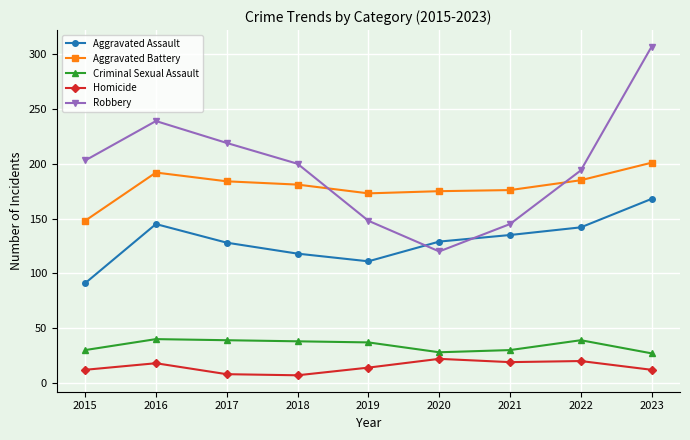

Rank the series by their maximum value, from highest to lowest.

Robbery, Aggravated Battery, Aggravated Assault, Criminal Sexual Assault, Homicide